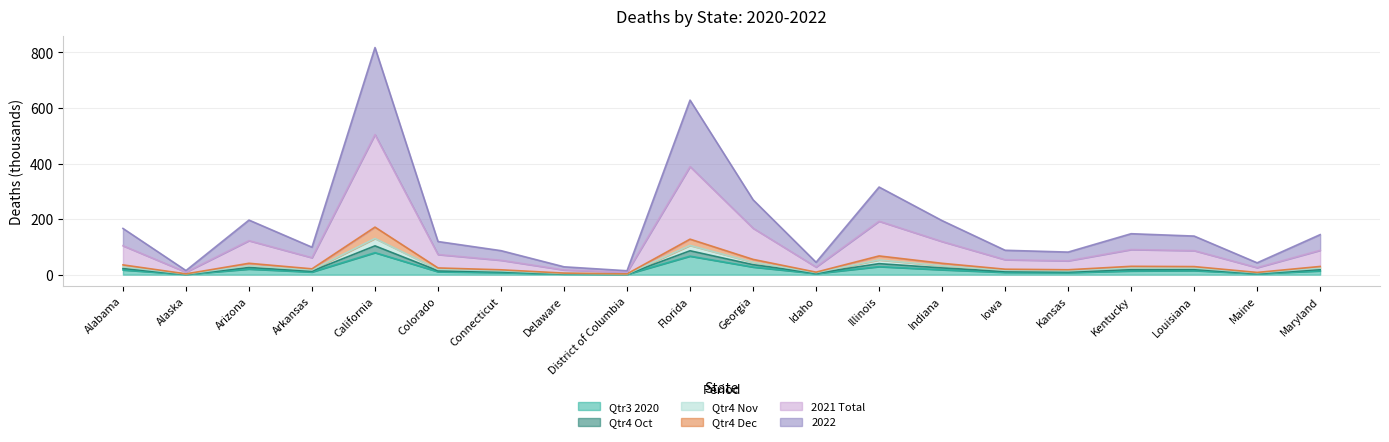

Where is the first local maximum for 2021 Total?

Arizona